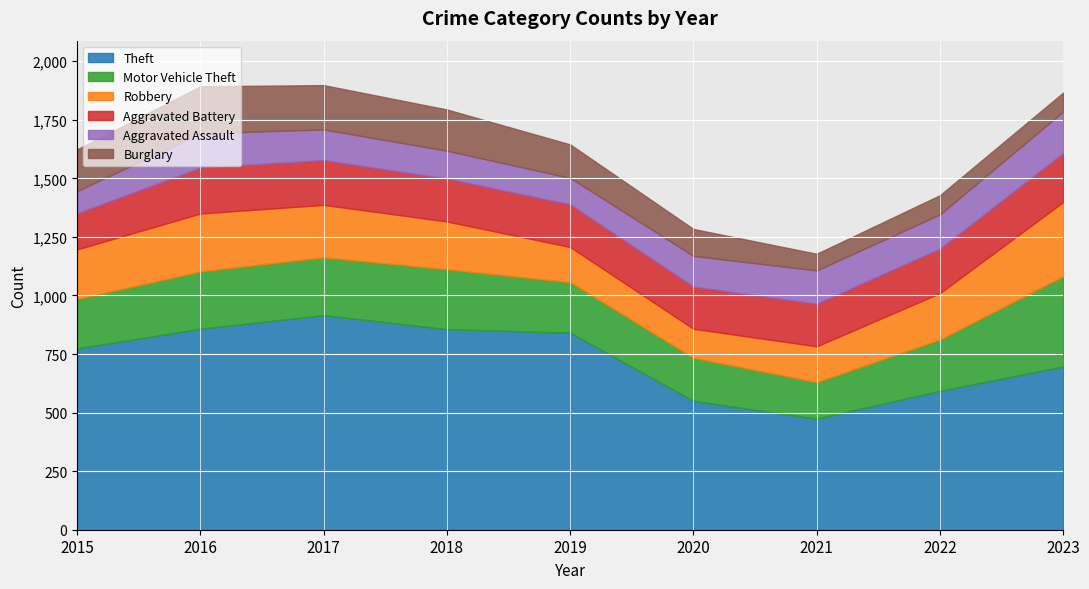

Reading left to right, what are all the values shown in this chart?

Theft: 2015=774	2016=858	2017=916	2018=856	2019=841	2020=550	2021=474	2022=593	2023=697
Motor Vehicle Theft: 2015=211	2016=245	2017=247	2018=256	2019=216	2020=184	2021=156	2022=219	2023=385
Robbery: 2015=212	2016=247	2017=224	2018=204	2019=150	2020=124	2021=153	2022=198	2023=317
Aggravated Battery: 2015=154	2016=196	2017=191	2018=183	2019=182	2020=180	2021=182	2022=190	2023=209
Aggravated Assault: 2015=95	2016=146	2017=131	2018=119	2019=113	2020=131	2021=142	2022=146	2023=177
Burglary: 2015=178	2016=201	2017=189	2018=176	2019=143	2020=115	2021=71	2022=82	2023=81